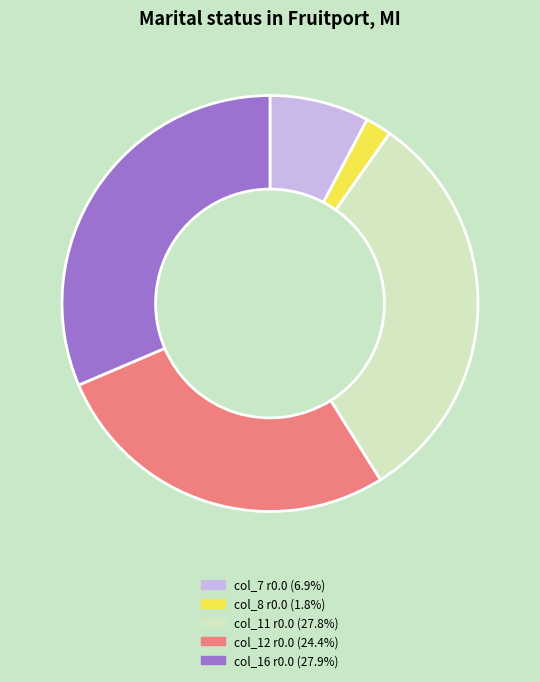

Is there a majority slice in this chart?

No